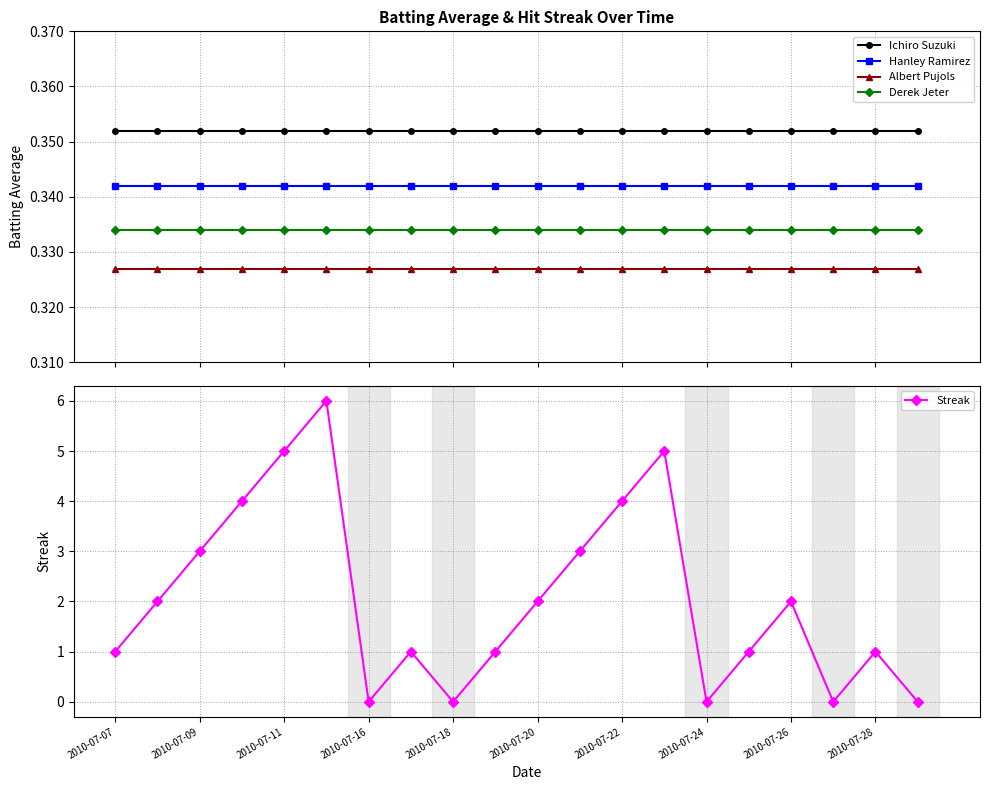

True or false: Streak and Albert Pujols intersect in this chart.

True